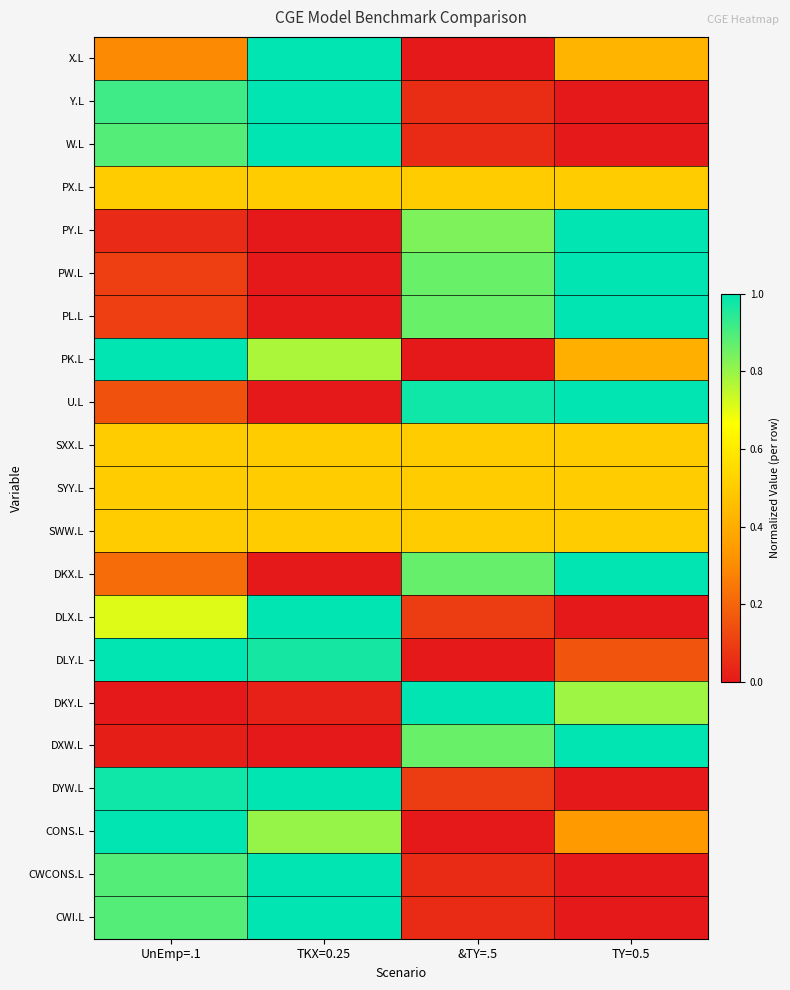

What is the difference between the highest and lowest values at UnEmp=.1?

1.0